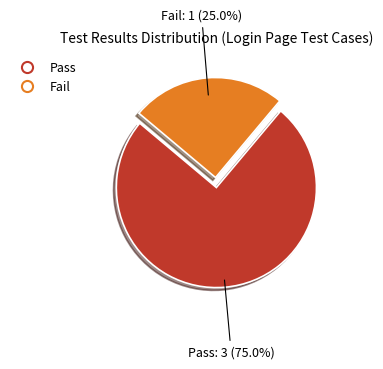

Which slice is the smallest?

Fail